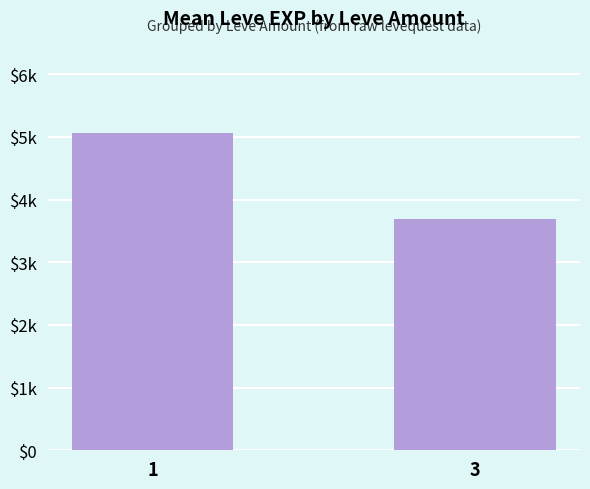

Reading left to right, list all the values displayed in this chart.

1=5060.0	3=3692.5